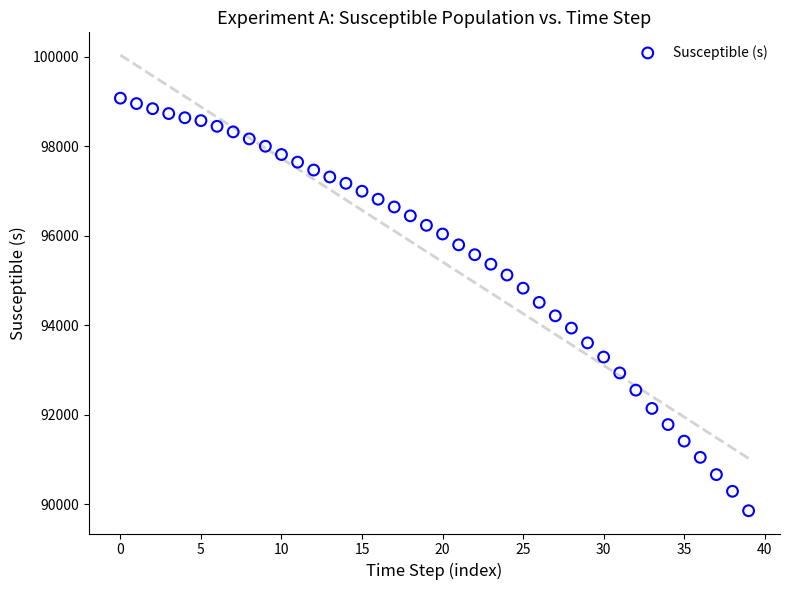

What is the range of Y values (max minus min)?

9217